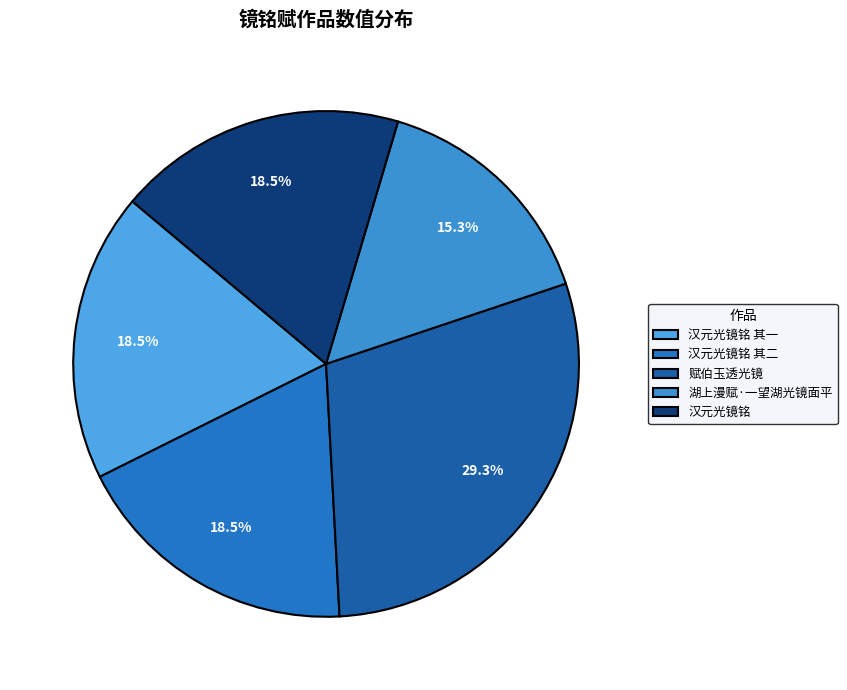

How many slices are in this pie chart?

5